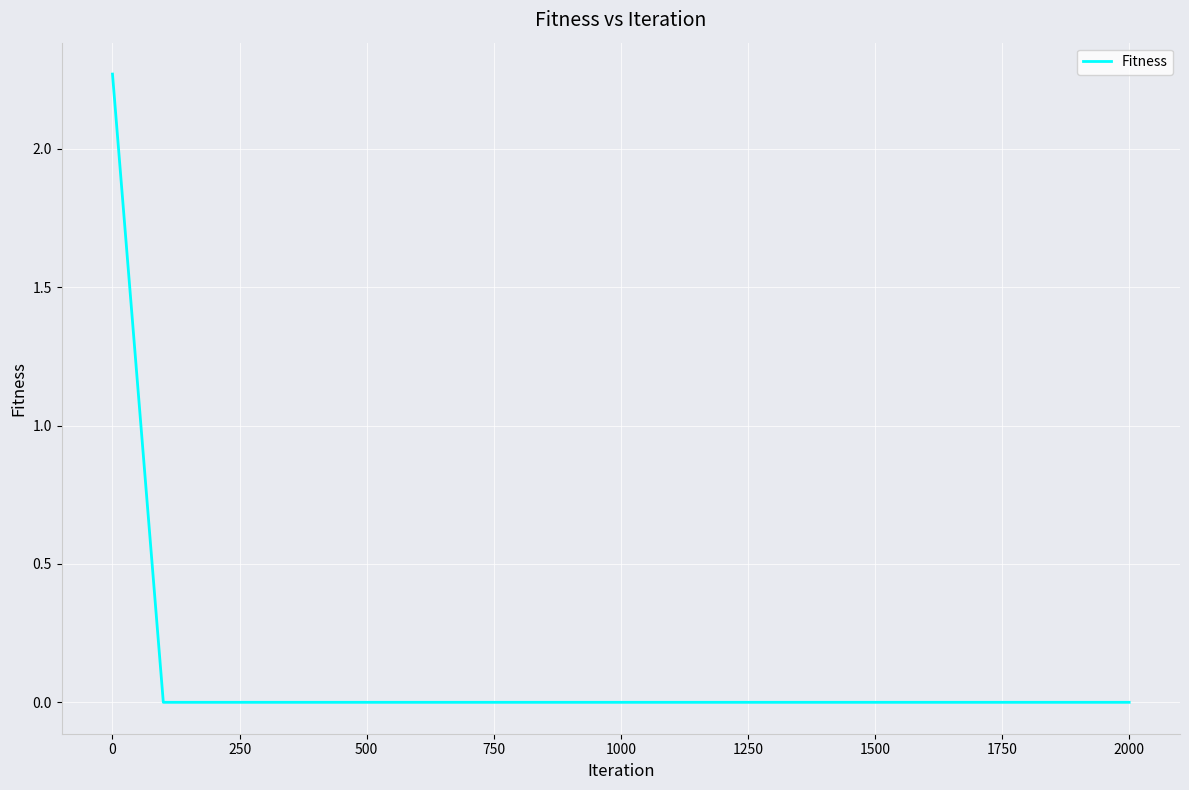

The value at 0 is 1.0. True or false?

False